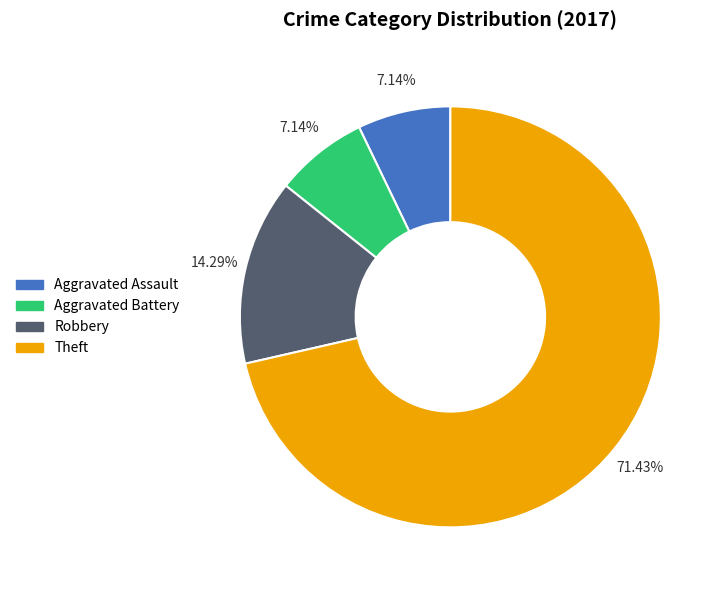

To the nearest percent, what is the difference between the Aggravated Assault and Theft slice percentages?

64%